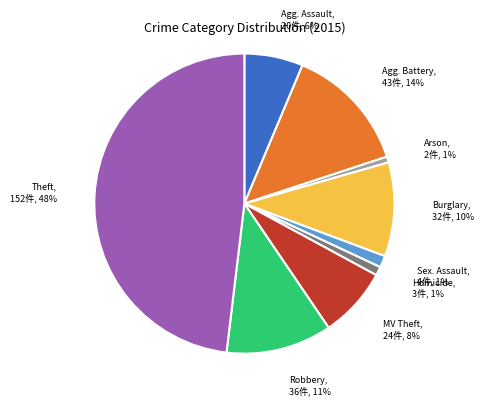

To the nearest percent, what is the difference between the largest and smallest slice percentages?

47%